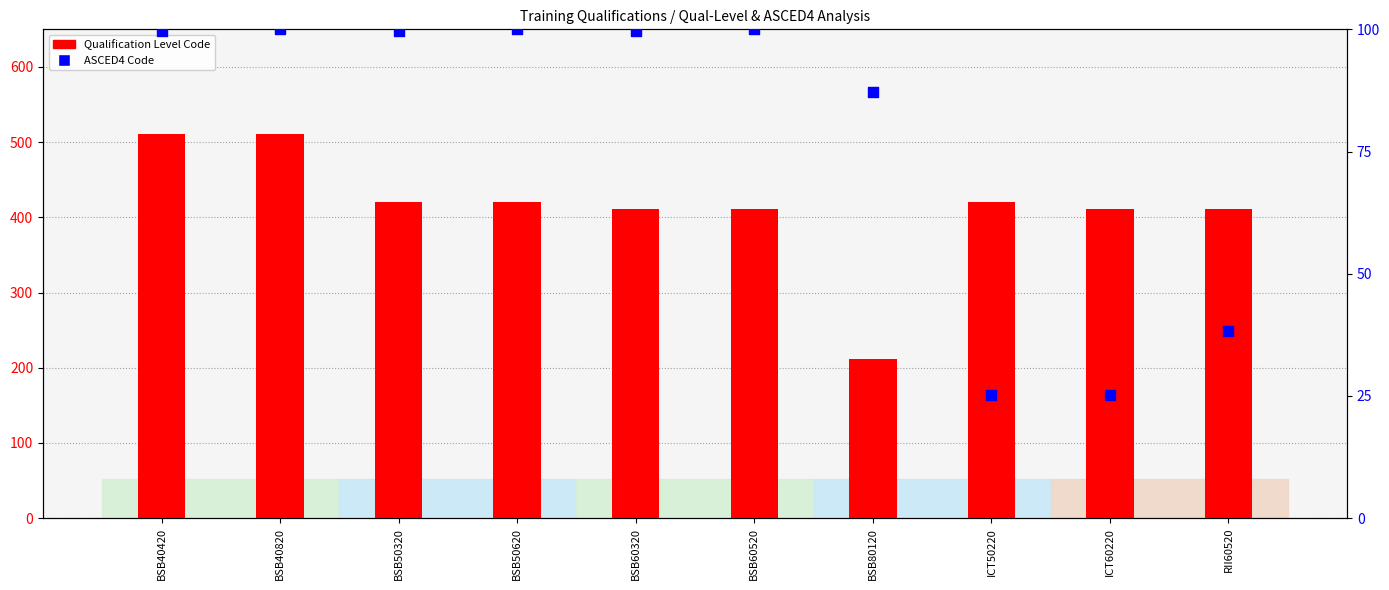

Which series contains the lowest Y value?

ASCED4 Code